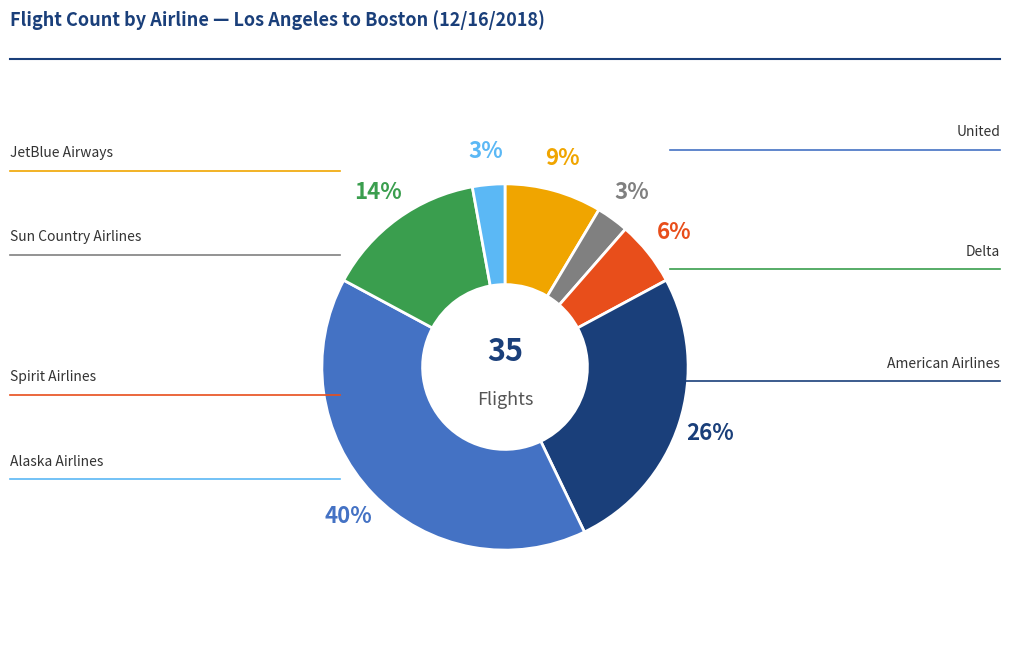

Is there any slice that represents more than half of the pie?

No